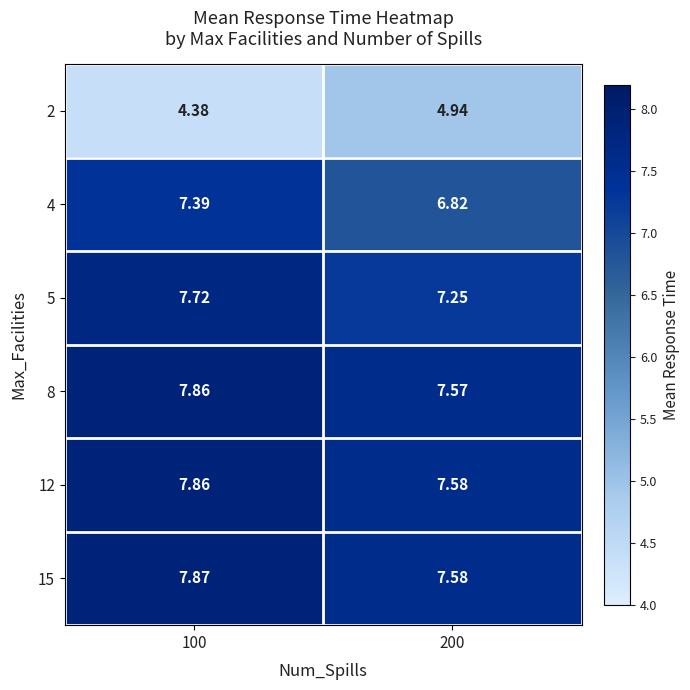

Which series has the largest total across all categories?

15